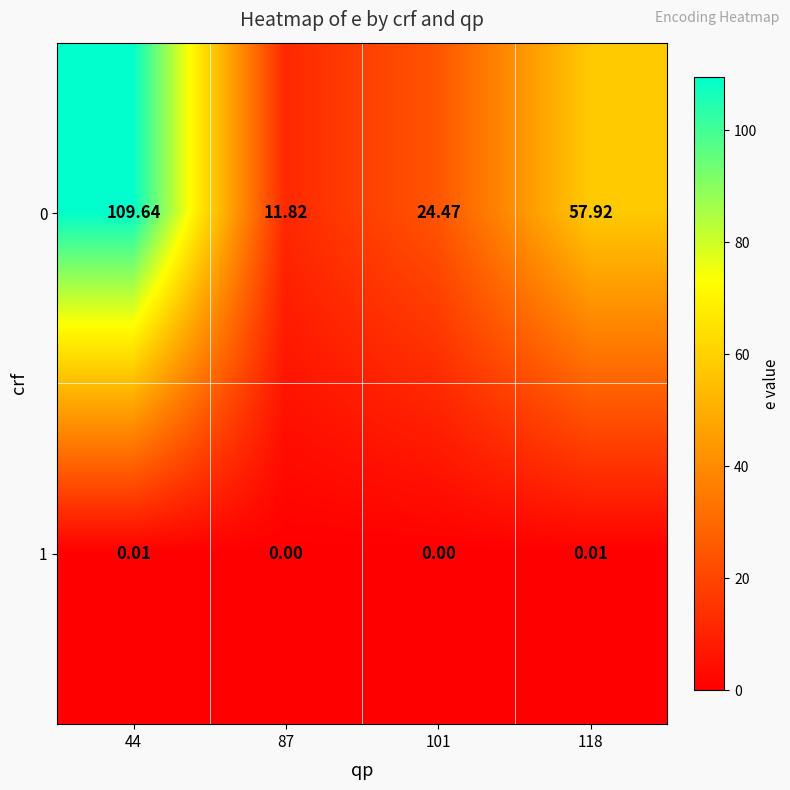

Count the number of categories in the chart.

4